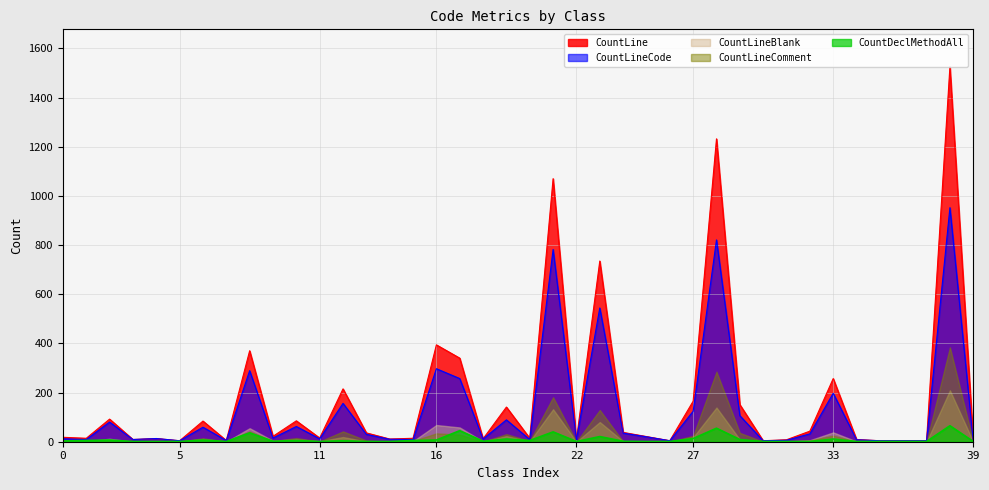

True or false: CountLineCode has a value of 6 at 31.

True